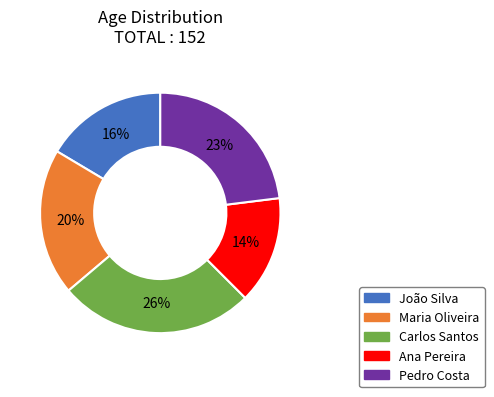

To the nearest percent, what is the combined percentage of Carlos Santos and Pedro Costa?

49%